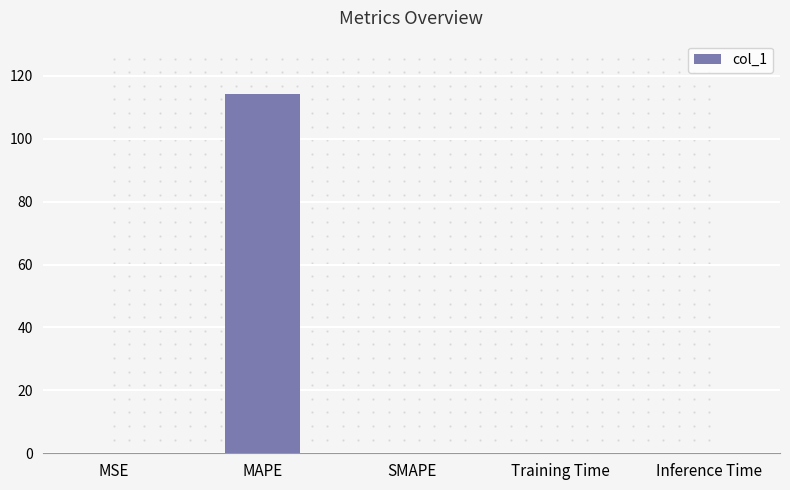

What is the greatest value displayed?

114.1